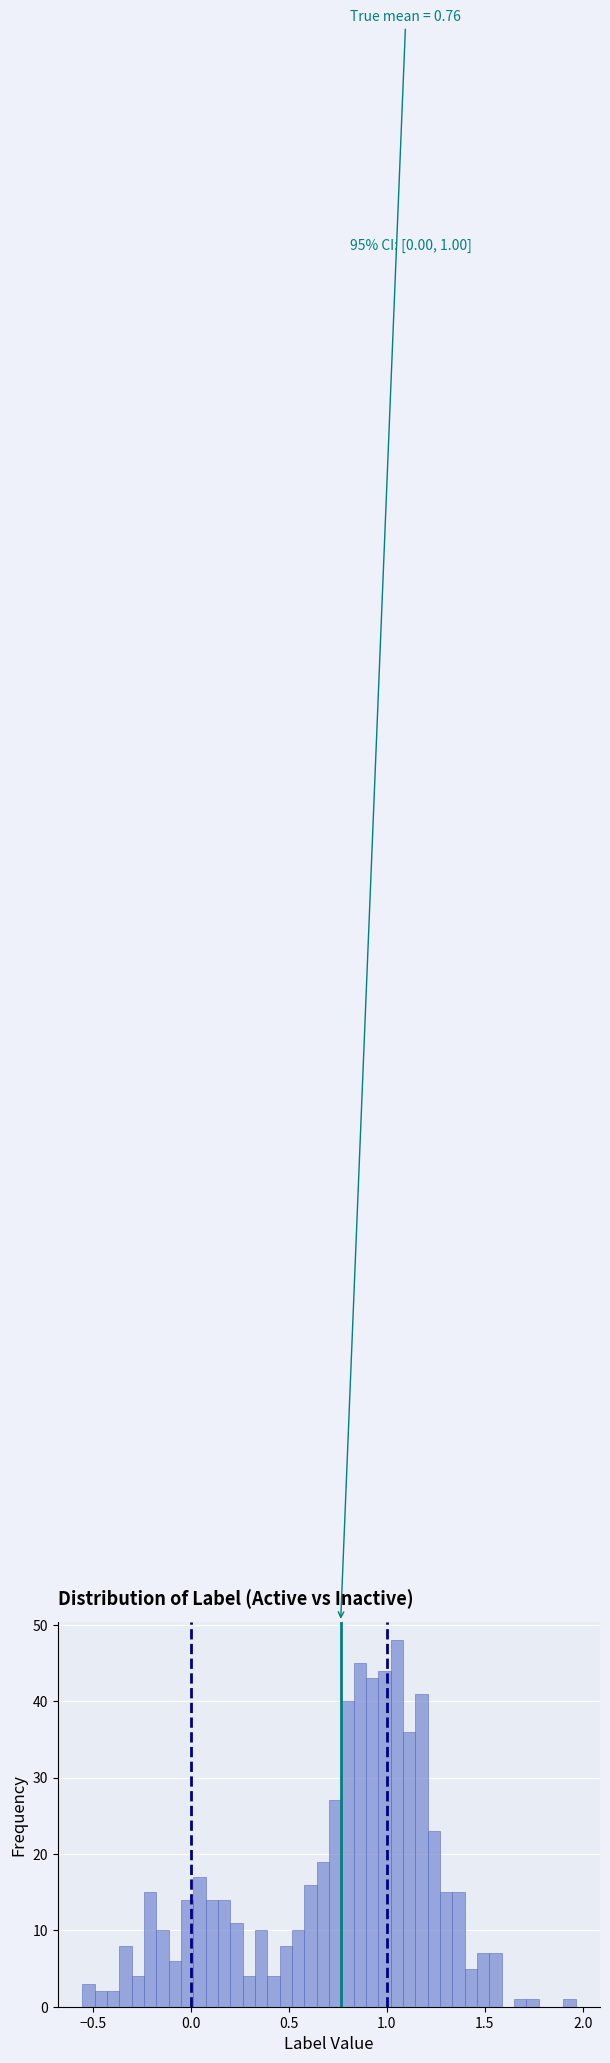

Around what value on the x-axis is the tallest bar? Give the approximate position of its centre, as read against the axis.

1.05